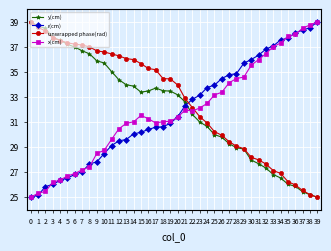

What is the total value across all series at 1?

127.7